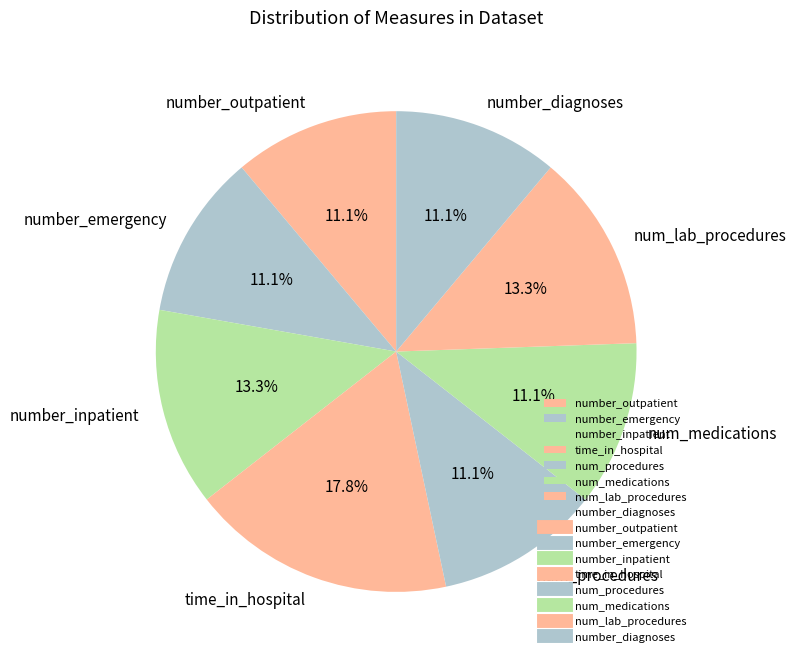

Which category has the biggest portion of the pie?

time_in_hospital